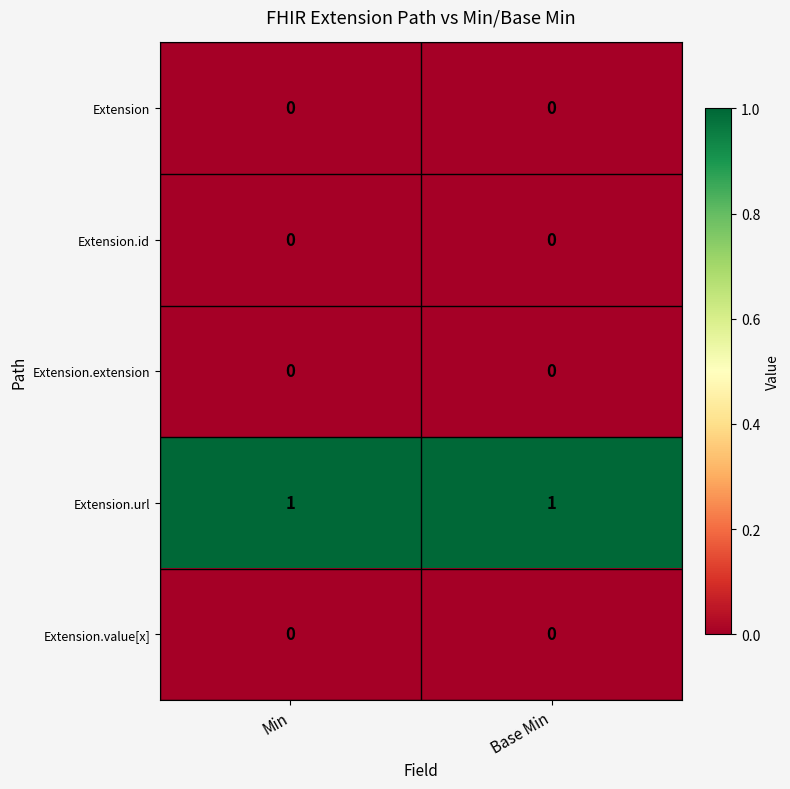

Is it true that Extension.value[x] equals 0 at Base Min?

True